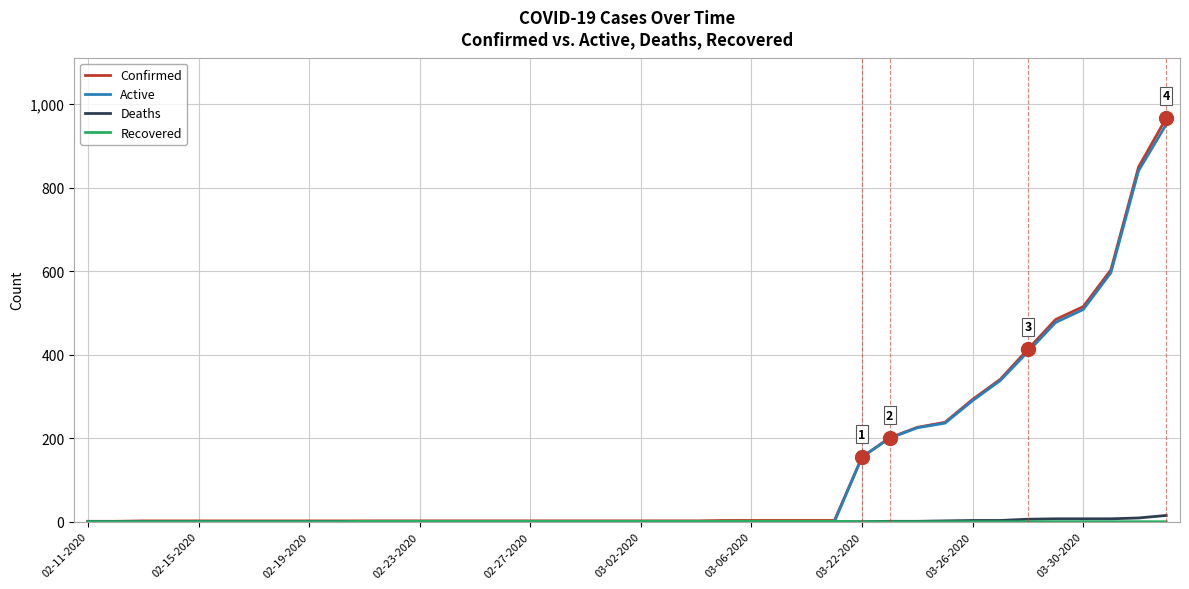

Which series has the widest spread of values?

Confirmed